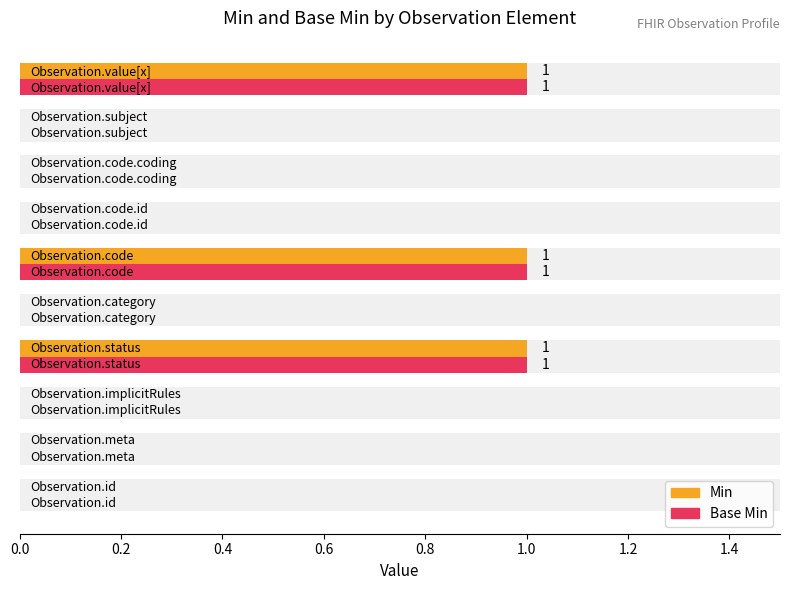

What are all the series names shown in the legend?

Min, Base Min